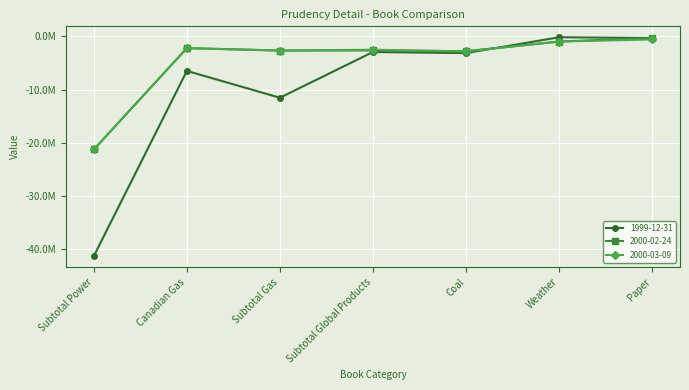

What is the value of the 1999-12-31 point at the 5th from the left?

-3169056